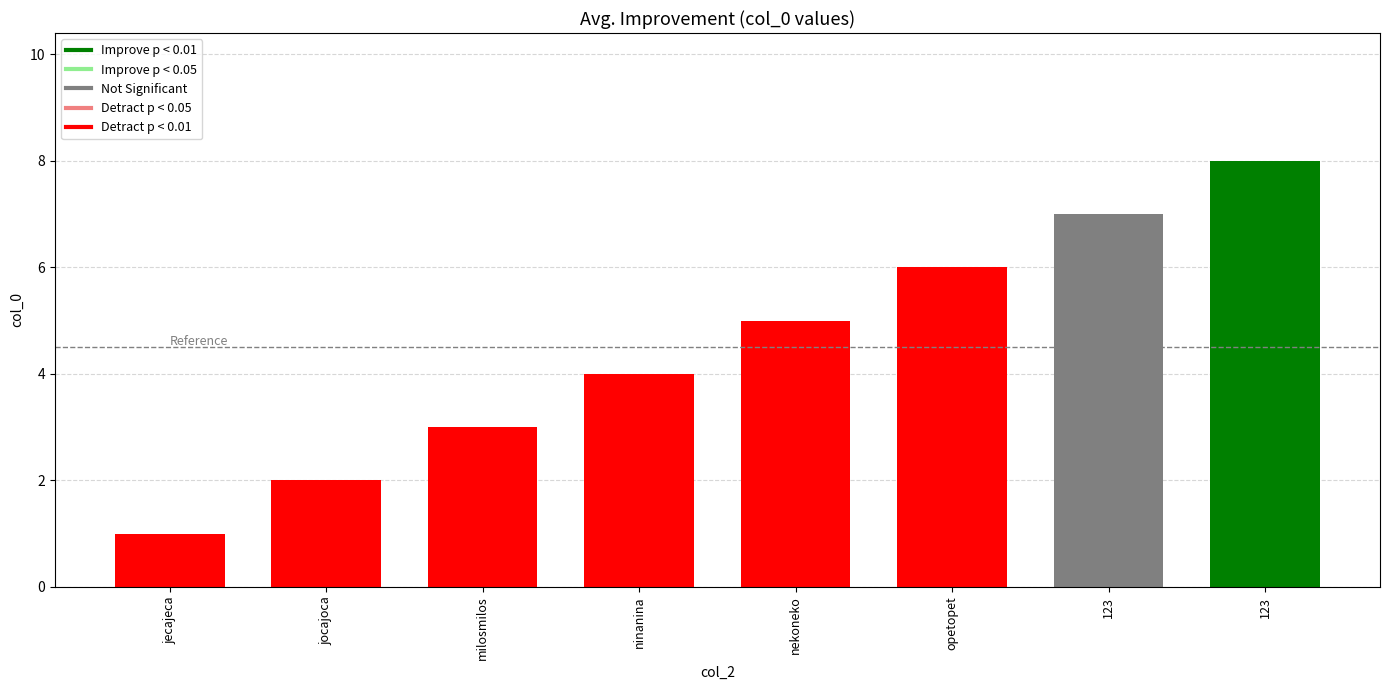

List the labels in order of value, smallest first.

jecajeca, jocajoca, milosmilos, ninanina, nekoneko, opetopet, 123, 123